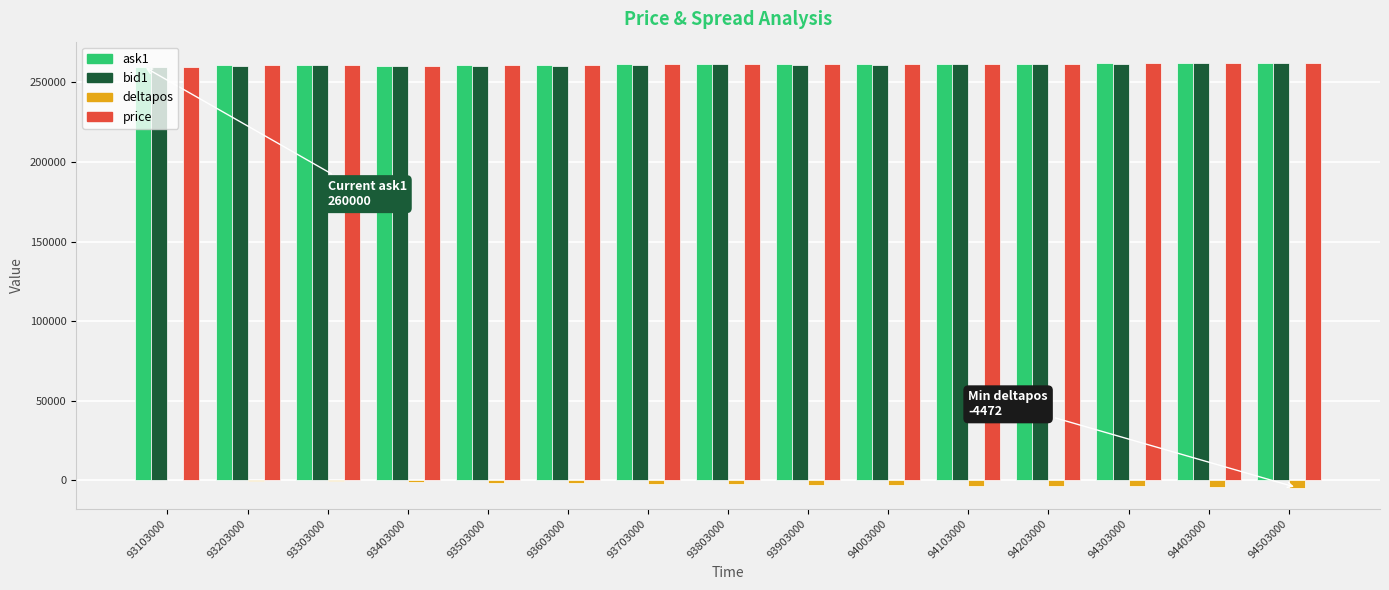

How many data points in deltapos are above -2408?

7